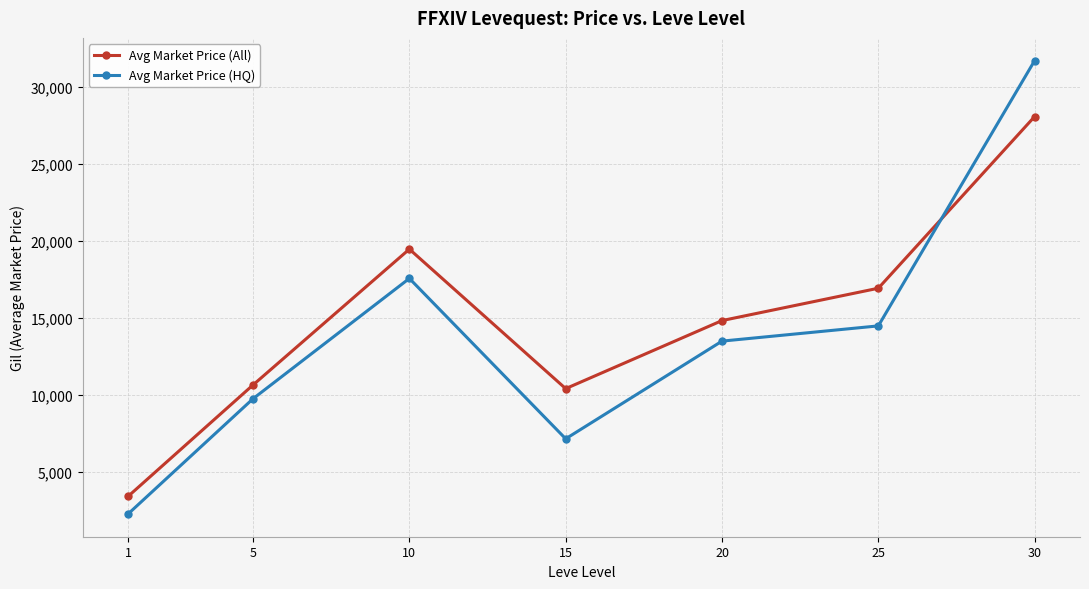

Reading left to right, list all the values displayed in this chart.

Avg Market Price (All): 1=3405	5=10651	10=19476	15=10412	20=14834	25=16936	30=28094
Avg Market Price (HQ): 1=2262	5=9756	10=17573	15=7152	20=13499	25=14489	30=31730